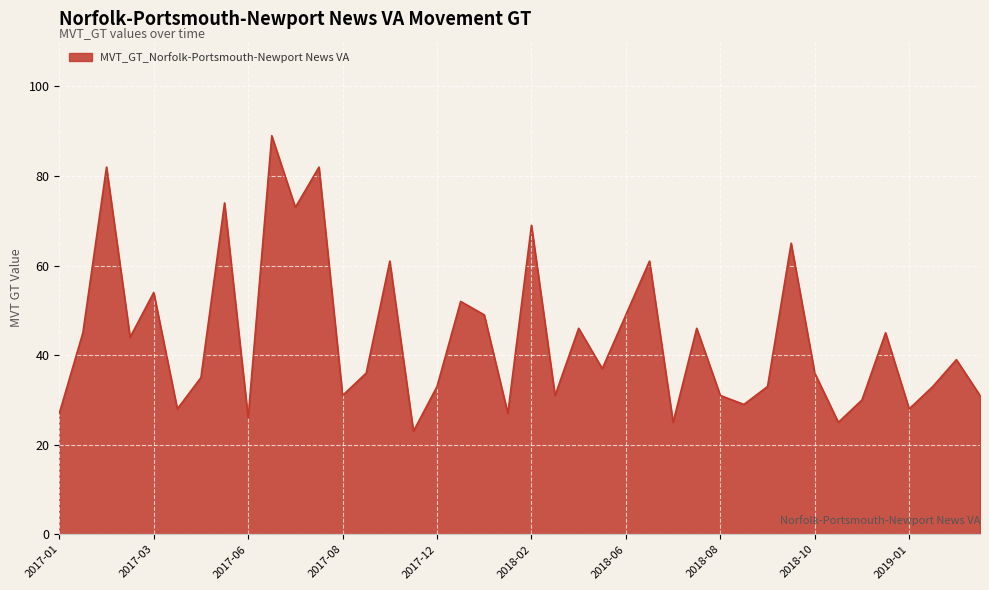

What is the smallest value displayed?

23